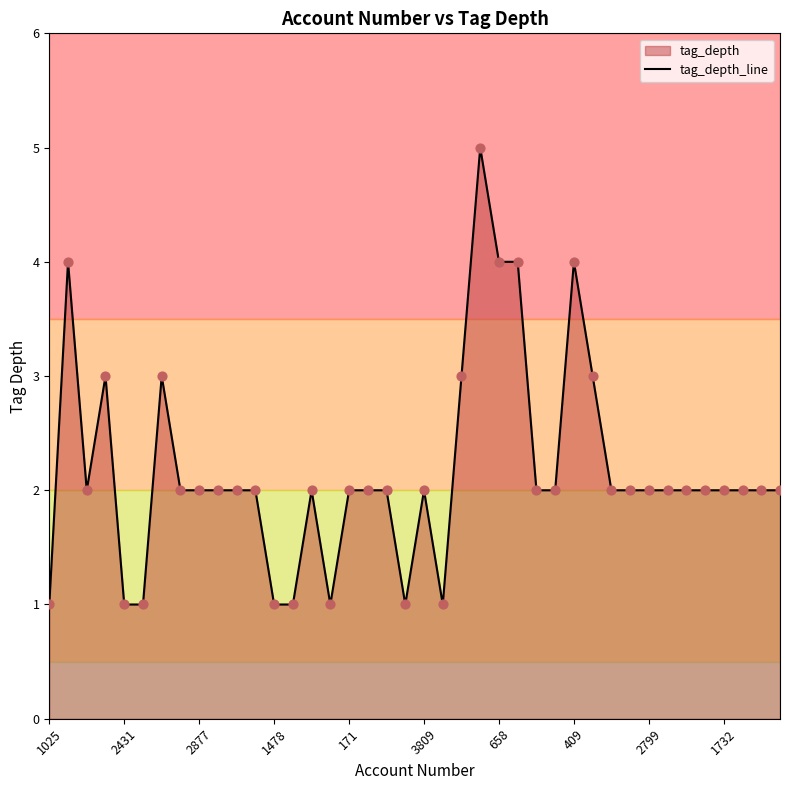

What is the ratio of the value at 38 to the value at 15?

2.0